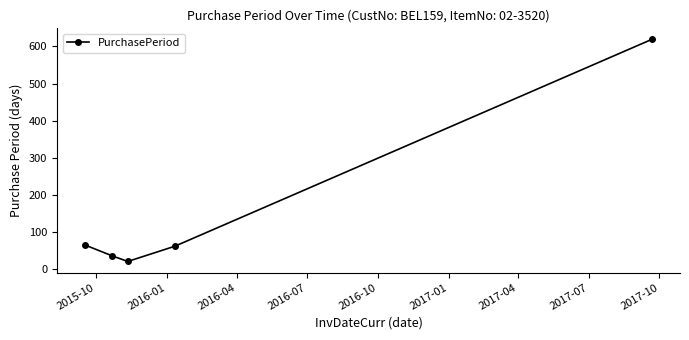

What is the smallest value displayed?

20